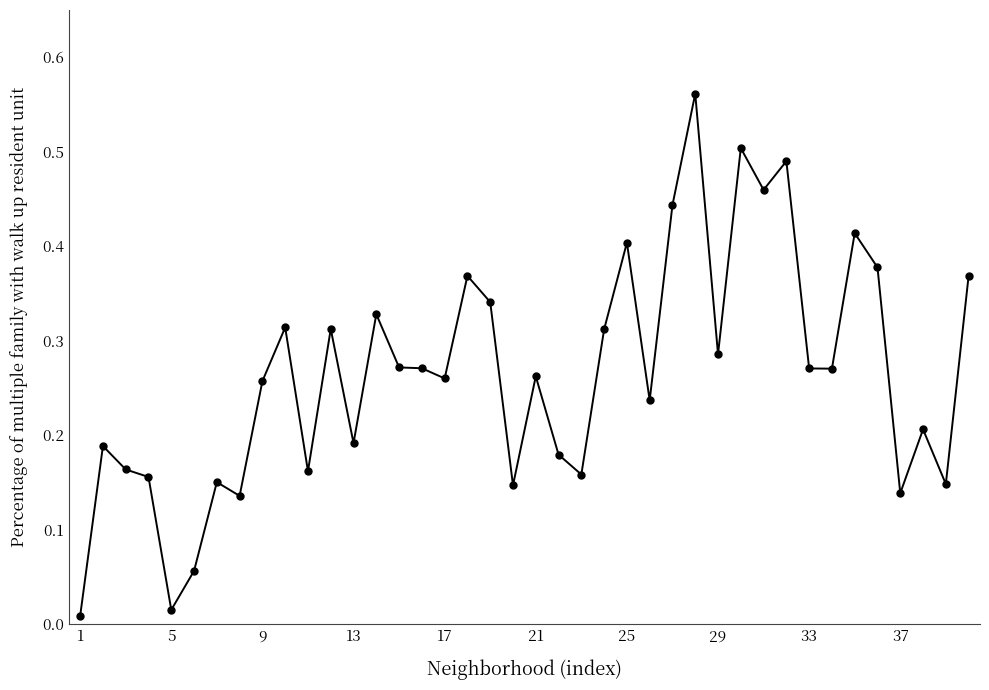

What is the sum of all values?

10.6